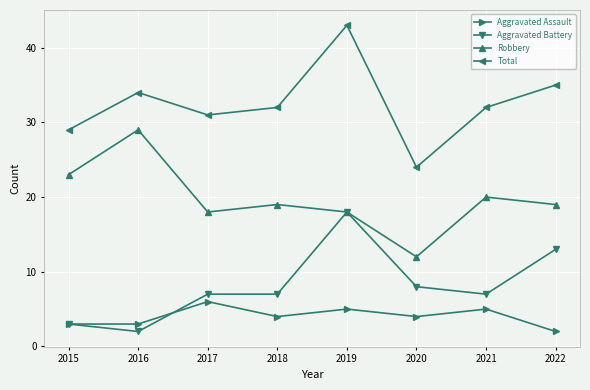

What is the lowest value of the Aggravated Battery series?

2